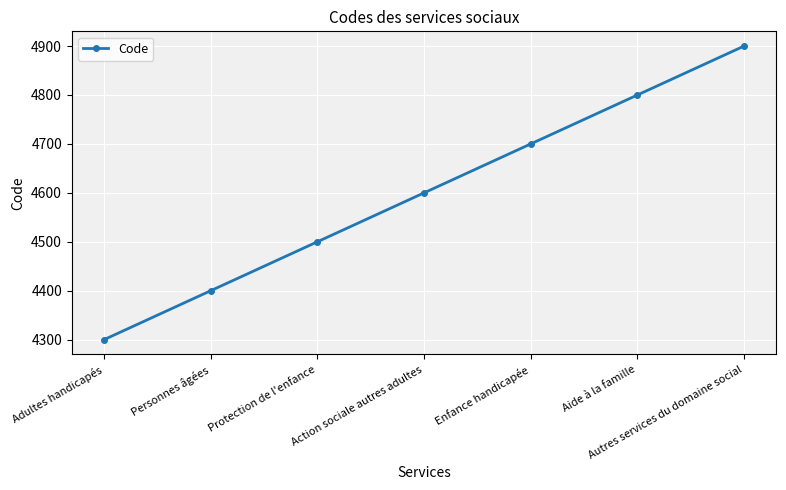

Rank the categories by value from highest to lowest.

Autres services du domaine social, Aide à la famille, Enfance handicapée, Action sociale autres adultes, Protection de l'enfance, Personnes âgées, Adultes handicapés